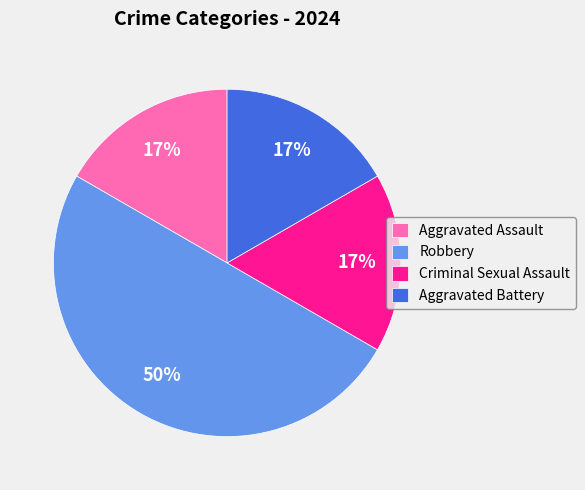

To the nearest percent, what percentage of the pie is Robbery?

50%